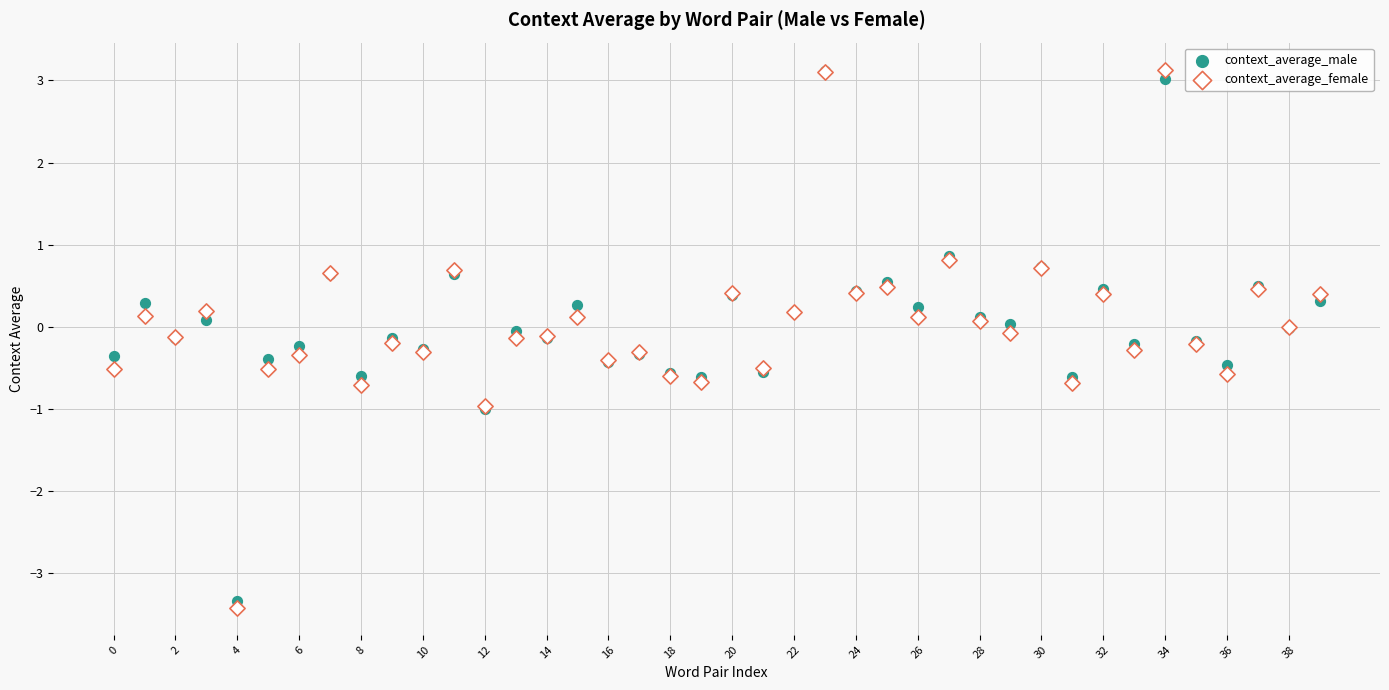

Which series has the widest spread of Y values?

context_average_female